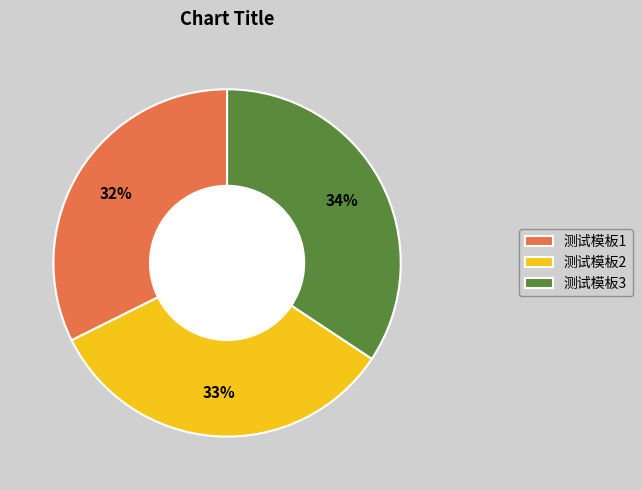

Rank the categories by value from lowest to highest.

测试模板1, 测试模板2, 测试模板3